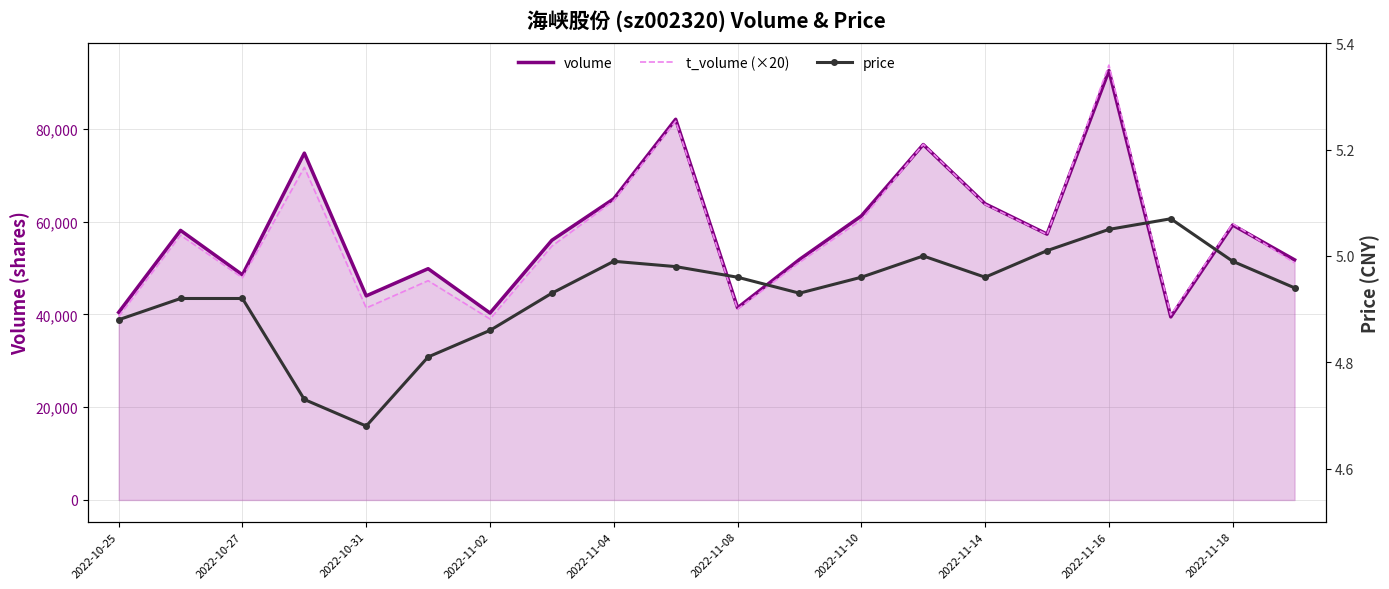

Rank the series at 2022-11-02 from lowest to highest value.

price, t_volume (×20), volume